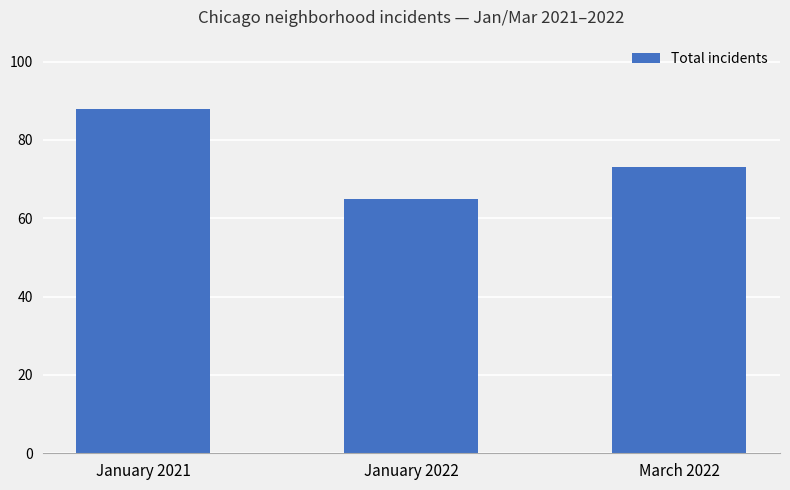

What is the difference between the values at January 2021 and March 2022?

15